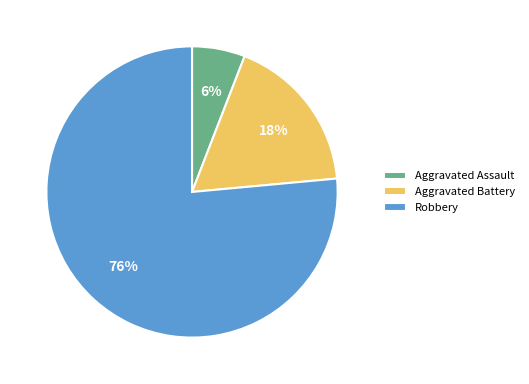

Approximately how many times larger is the value at Aggravated Battery compared to Robbery?

0.2